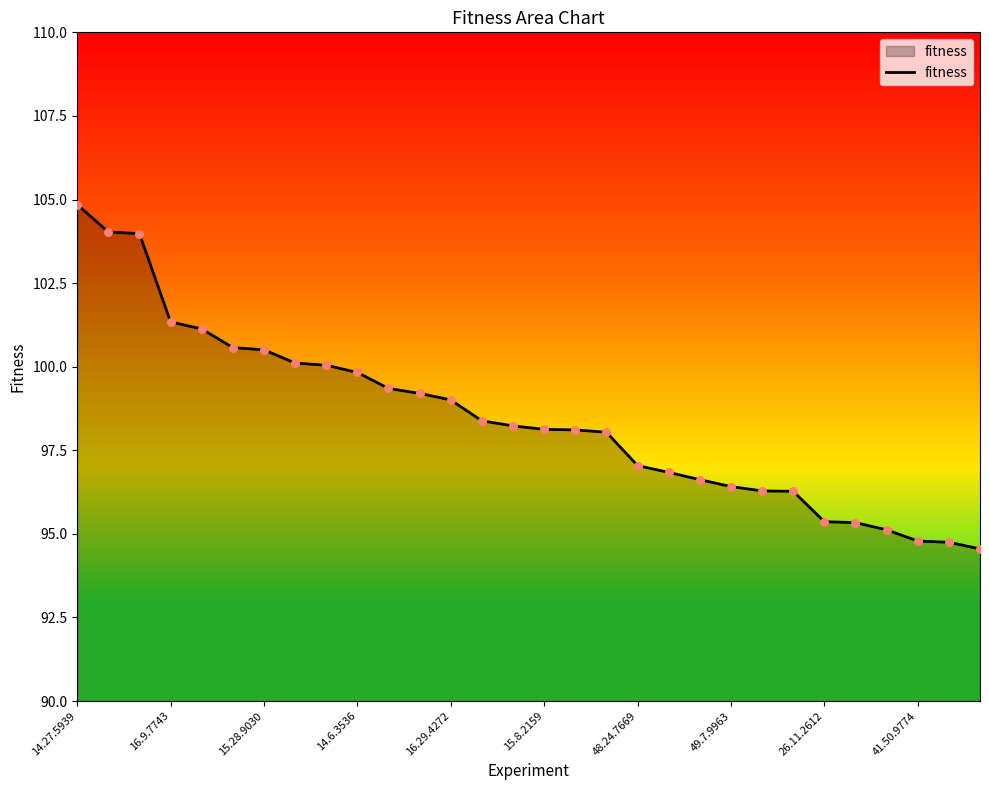

What is the difference between the maximum and minimum values?

10.3